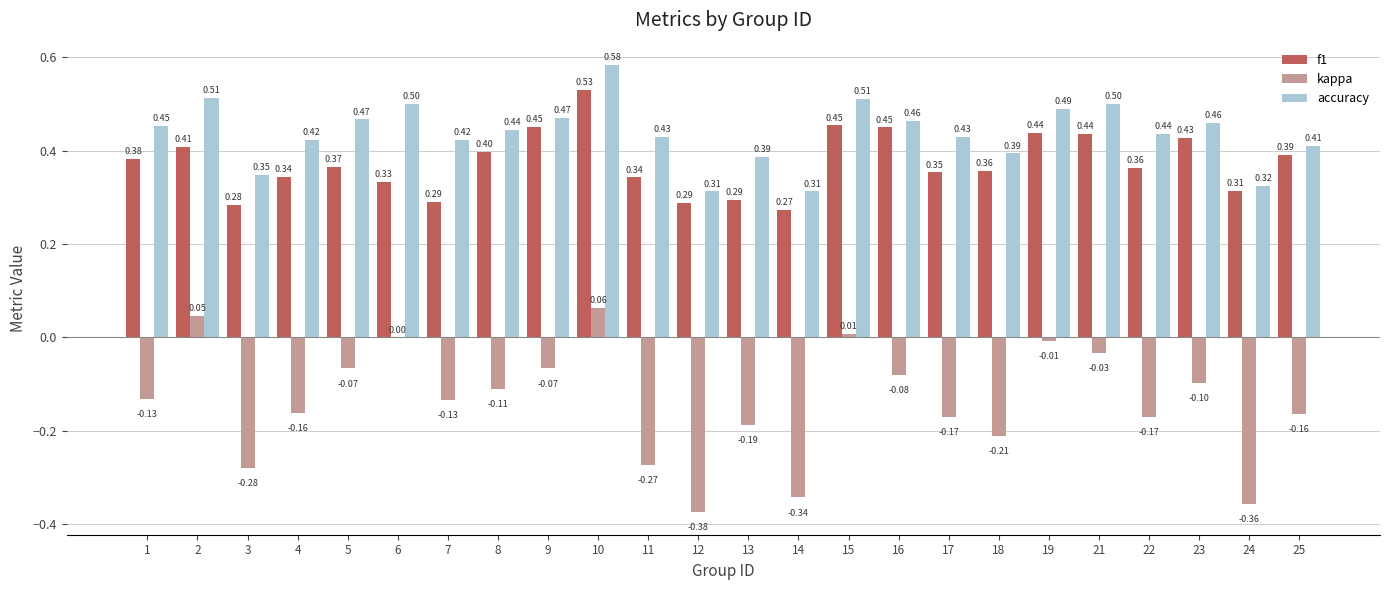

How many groups of bars are there?

24